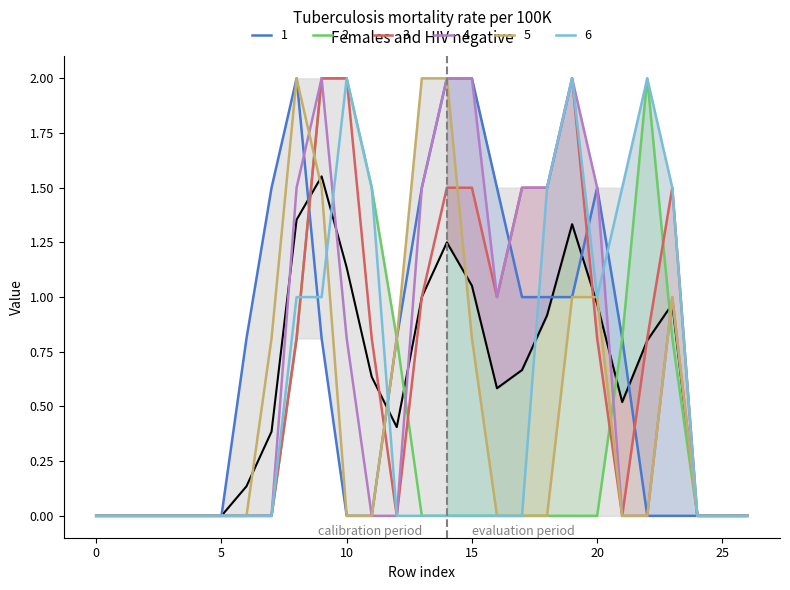

True or false: 1 has a value of 0.6 at 0.

False